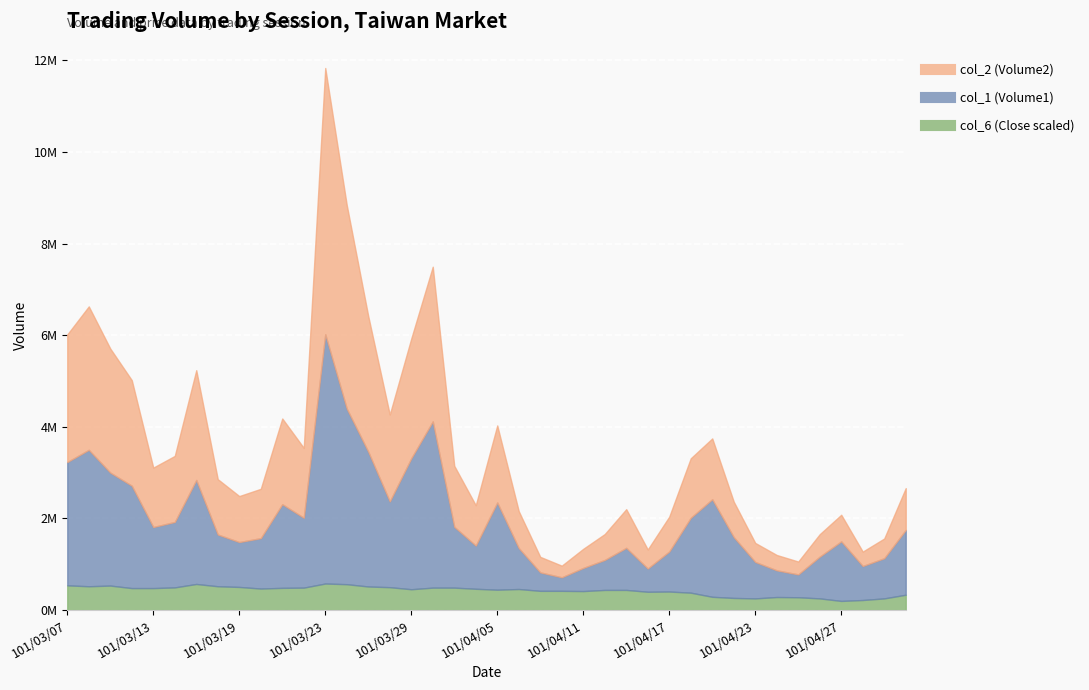

Reading left to right, what are all the values shown in this chart?

col_2 (Volume2): 2784500.0	3130660.0	2707380.0	2303830.0	1296940.0	1441450.0	2396200.0	1207520.0	1003610.0	1076940.0	1871070.0	1525590.0	5811970.0	4442650.0	2959890.0	1896300.0	2613880.0	3375800.0	1331410.0	880930.0	1681370.0	805670.0	338790.0	253620.0	417530.0	564980.0	843510.0	414710.0	760600.0	1297980.0	1327980.0	773600.0	414740.0	334610.0	280940.0	489940.0	580460.0	314500.0	430650.0	912160.0
col_6 (Close): 1.1	1.0	1.1	1.0	1.0	1.0	1.1	1.0	1.0	0.9	1.0	1.0	1.2	1.1	1.0	1.0	0.9	1.0	1.0	0.9	0.9	0.9	0.8	0.8	0.8	0.9	0.9	0.8	0.8	0.8	0.6	0.5	0.5	0.6	0.6	0.5	0.4	0.4	0.5	0.7
col_1 (Volume1): 2692000.0	2978000.0	2466000.0	2235000.0	1333000.0	1429000.0	2270000.0	1130000.0	980000.0	1100000.0	1826000.0	1525000.0	5440000.0	3833000.0	2942000.0	1872000.0	2859000.0	3629000.0	1328000.0	943000.0	1904000.0	894000.0	403000.0	296000.0	505000.0	655000.0	919000.0	508000.0	874000.0	1635000.0	2129000.0	1328000.0	796000.0	583000.0	499000.0	912000.0	1300000.0	742000.0	877000.0	1415000.0